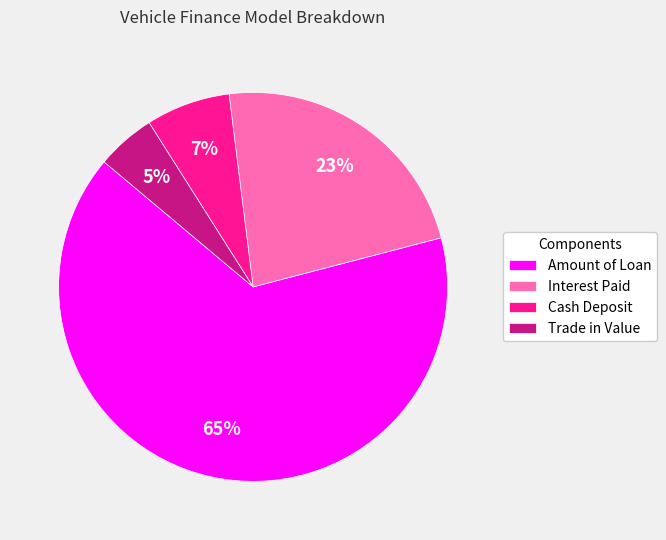

Rank the categories by value from highest to lowest.

Amount of Loan, Interest Paid, Cash Deposit, Trade in Value